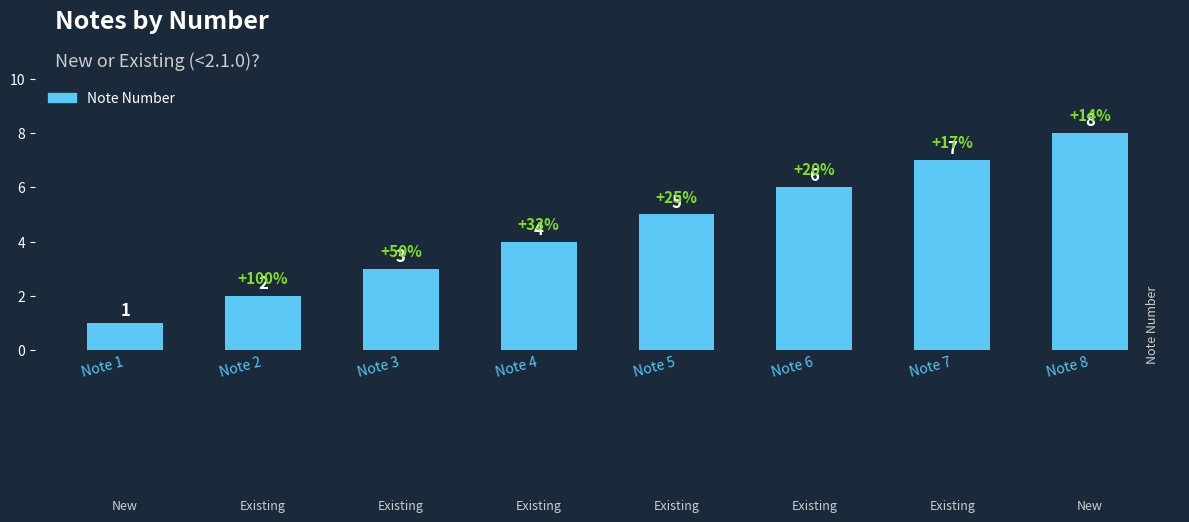

Reading left to right, what are all the values shown in this chart?

Note 1=1	Note 2=2	Note 3=3	Note 4=4	Note 5=5	Note 6=6	Note 7=7	Note 8=8